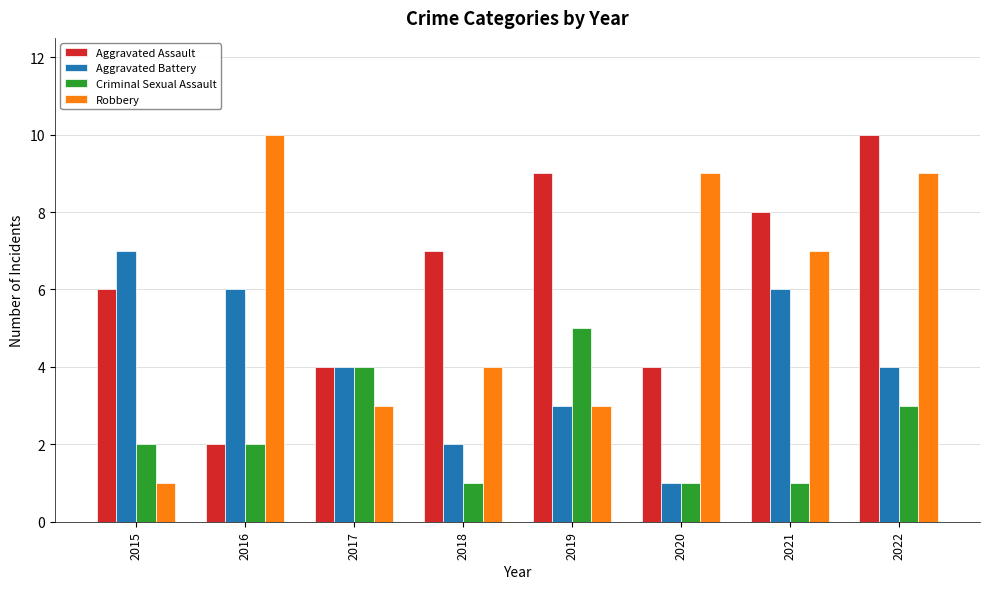

What is the sum of the Aggravated Assault values at 2018 and 2019?

16